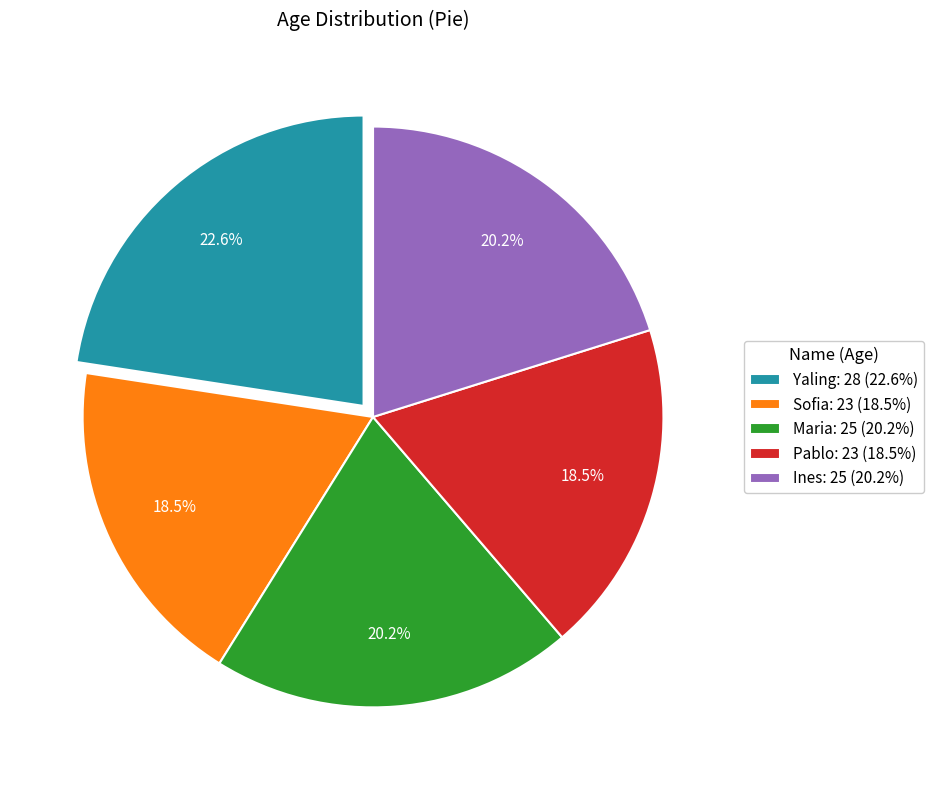

What portion of the pie excludes Sofia?

81.5%